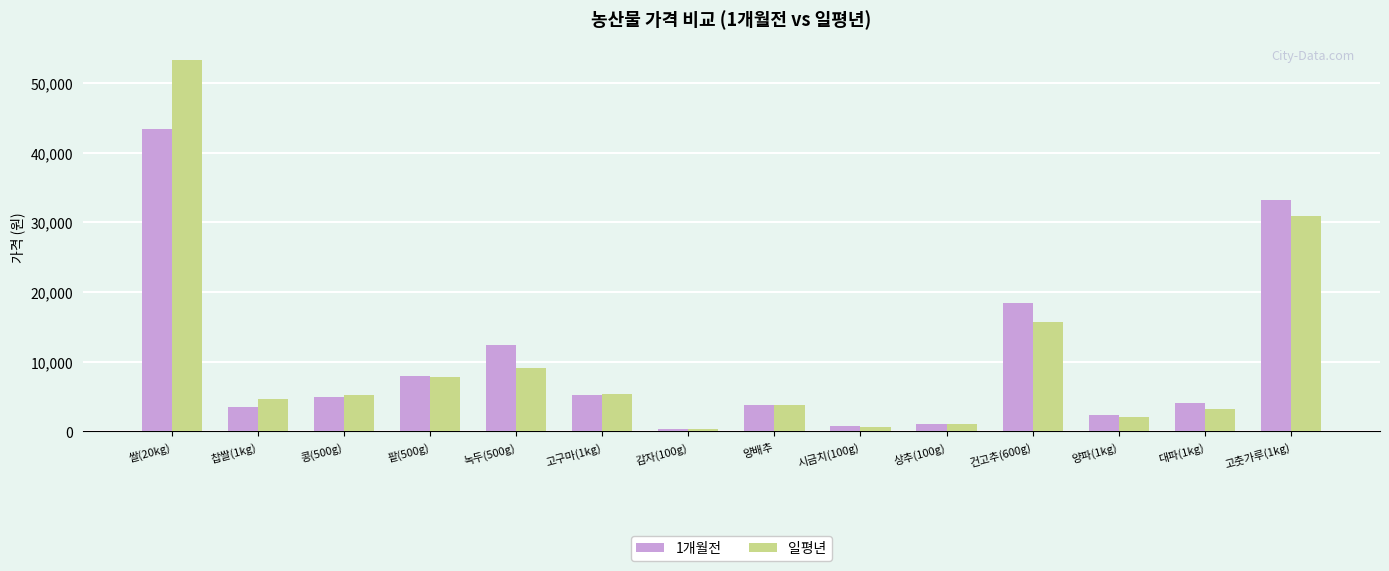

How many data points in 1개월전 are less than 4906?

7